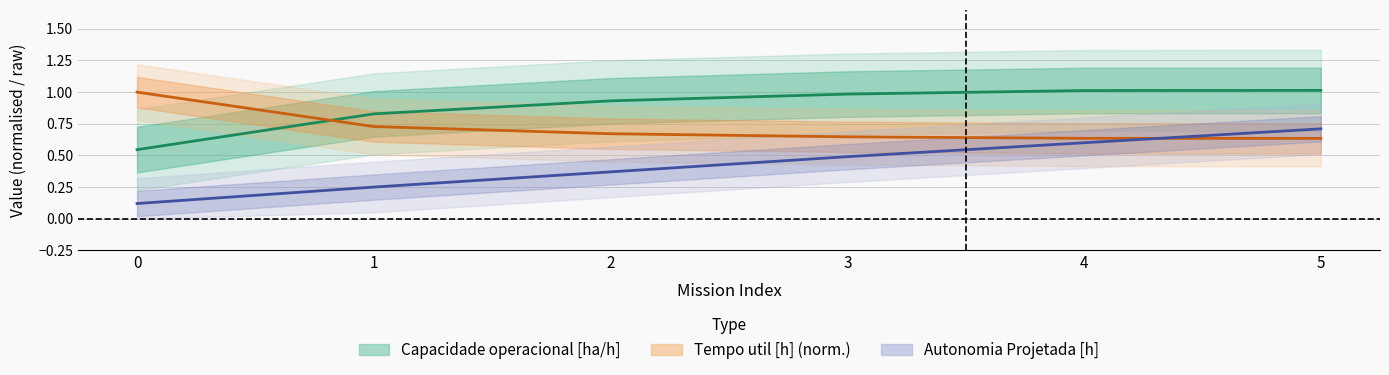

True or false: Autonomia Projetada [h] and Tempo util [h] cross at least once.

True